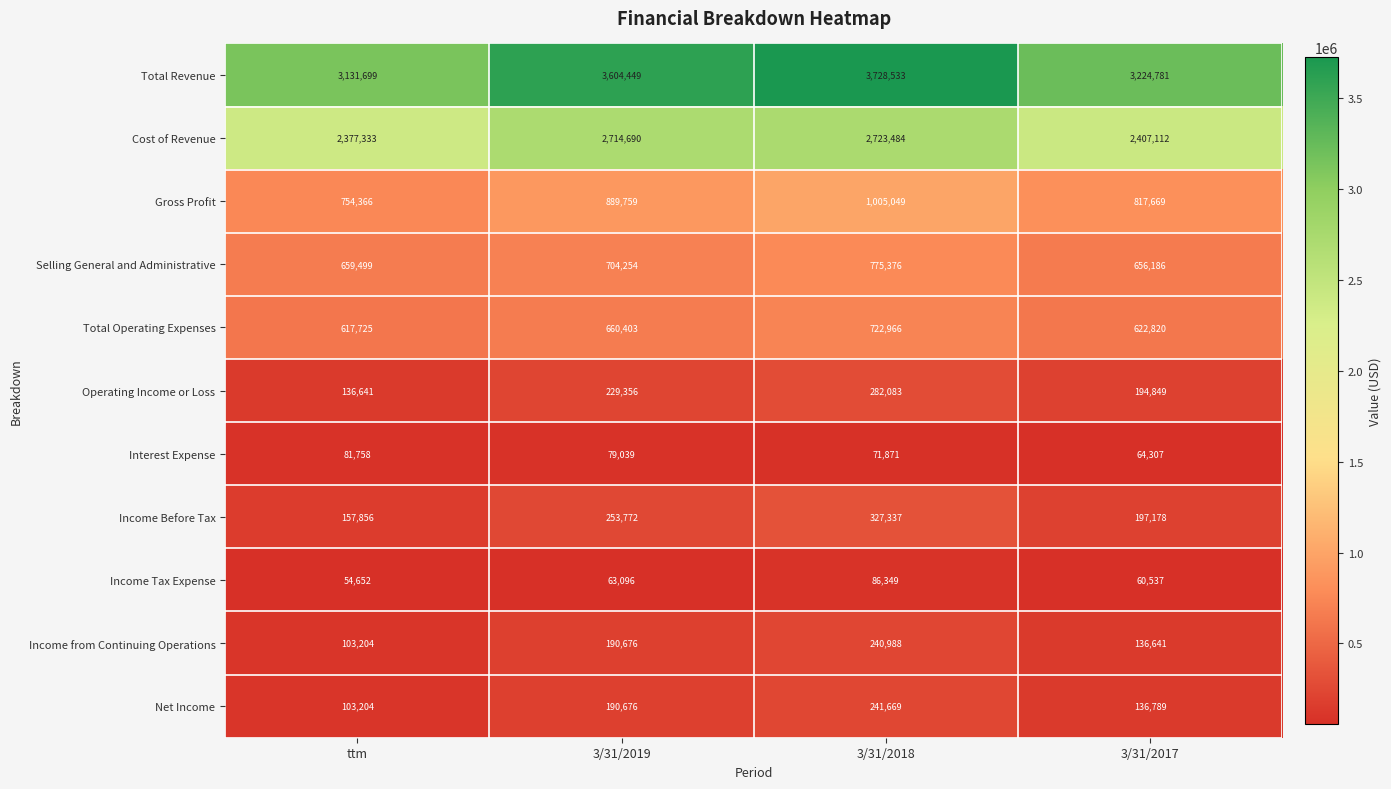

Which series has the widest spread of values?

Total Revenue